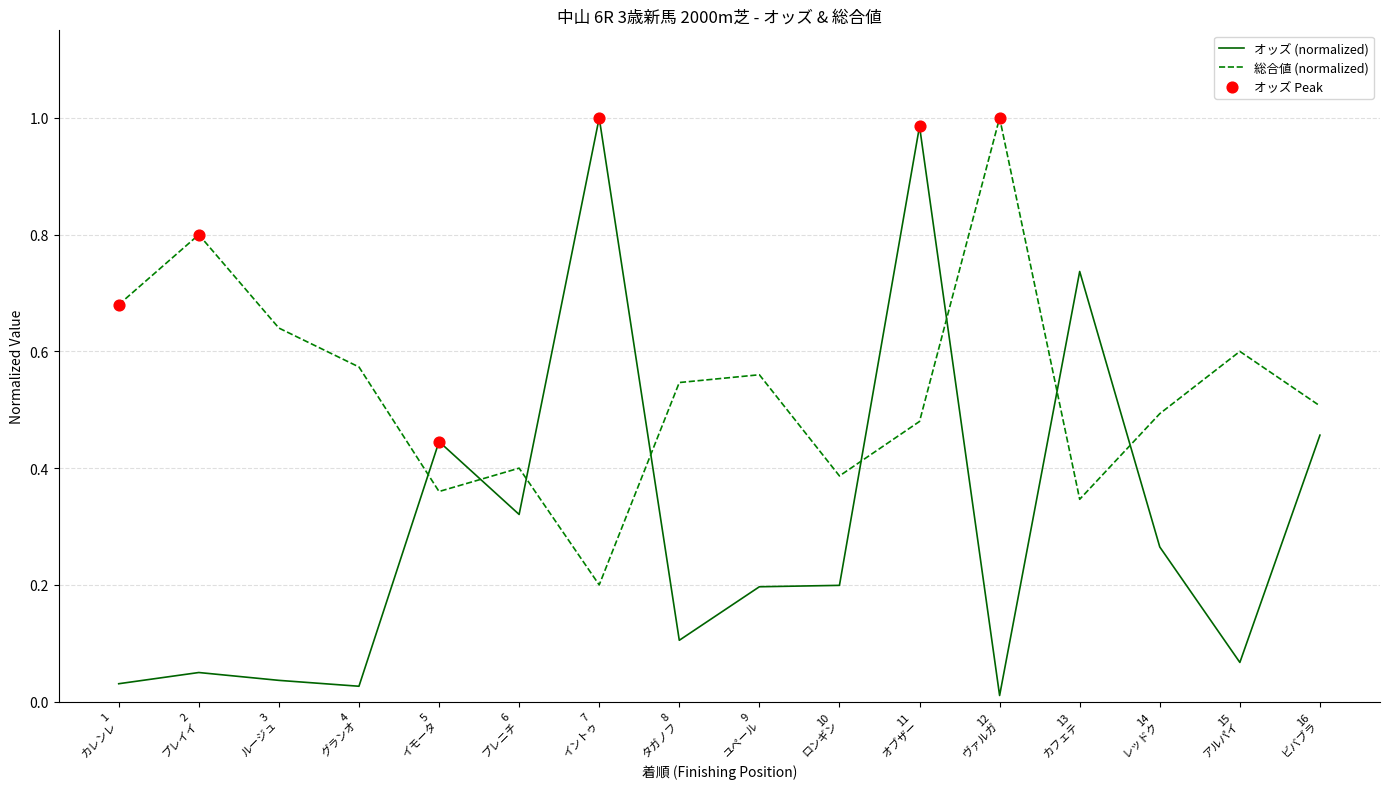

Which series has the largest range (max minus min)?

オッズ (normalized)